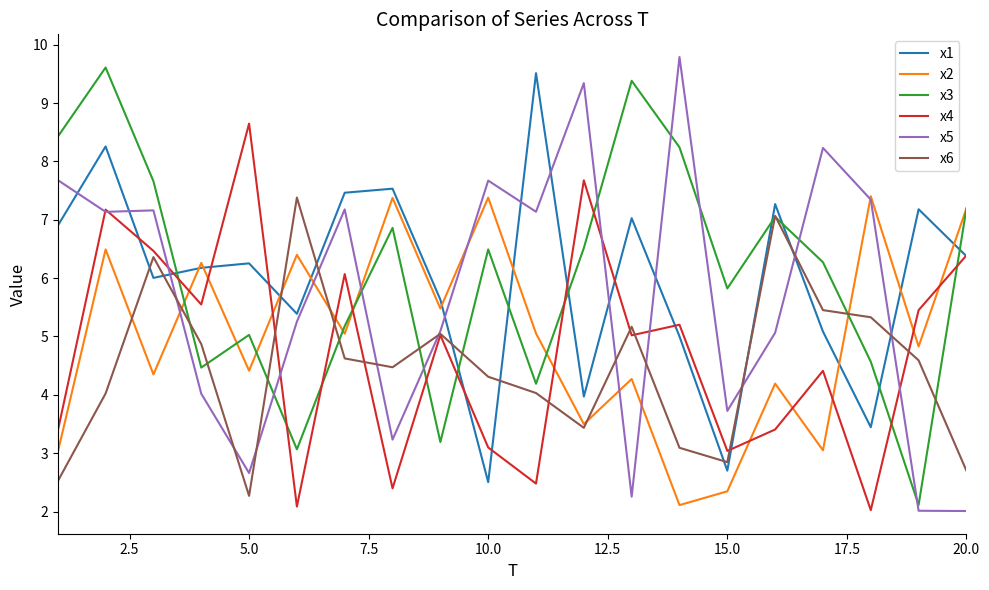

What is the minimum value for x6?

2.3